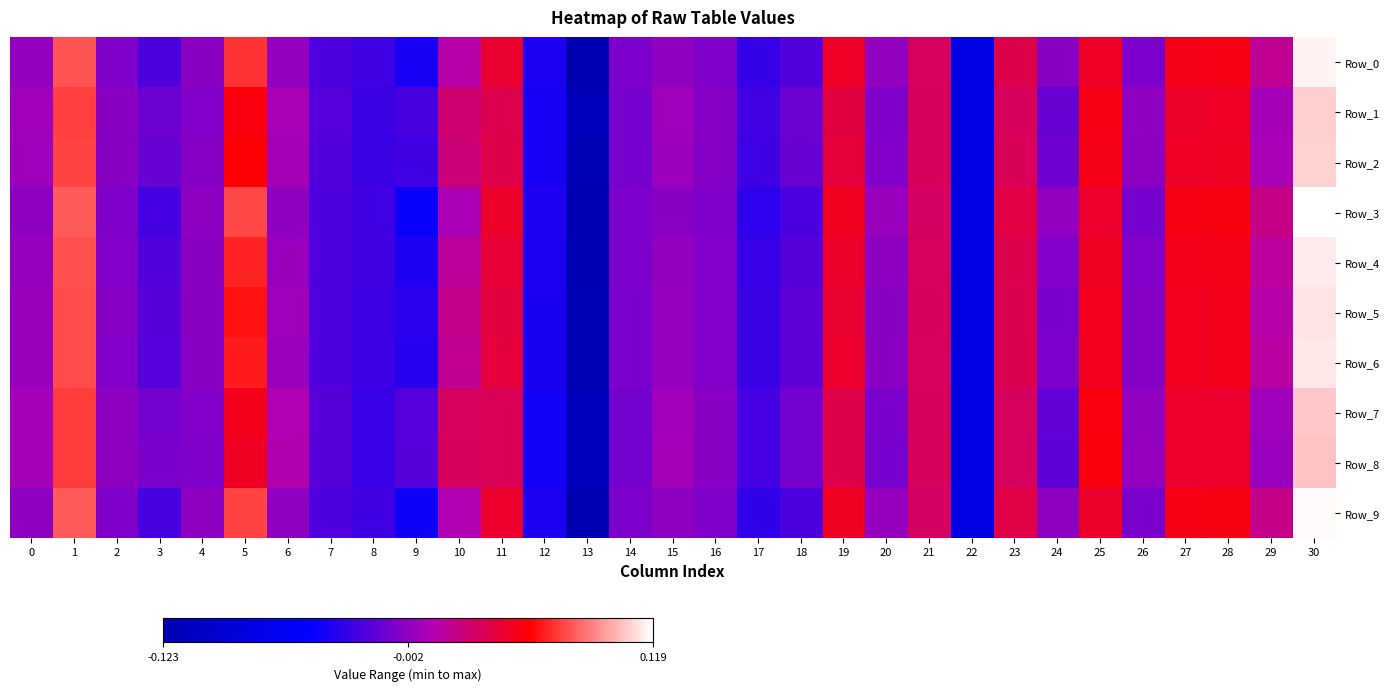

Which series has the largest range (max minus min)?

Row_3